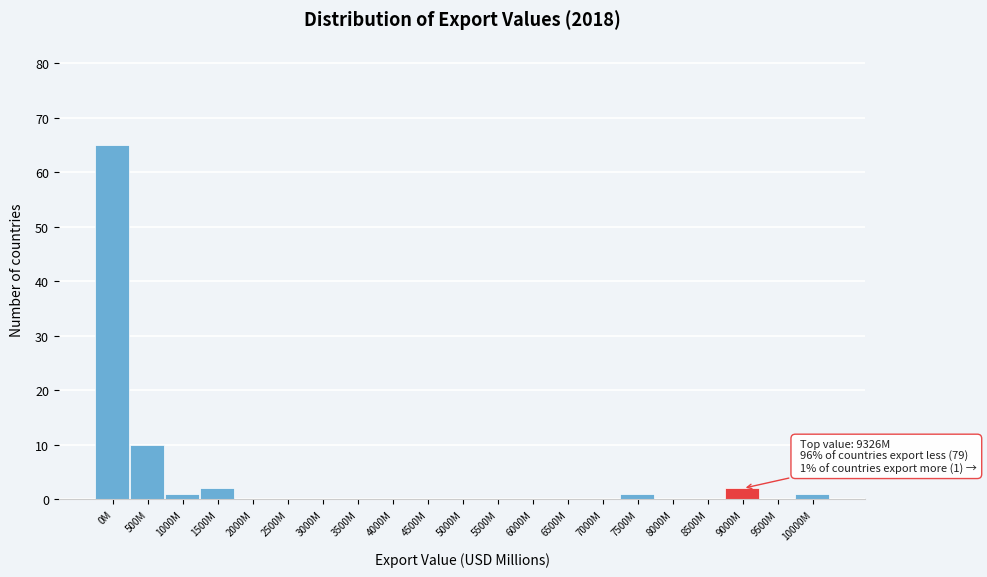

Reading left to right, transcribe all the data shown in this chart.

0M=65	500M=10	1000M=1	1500M=2	2000M=0	2500M=0	3000M=0	3500M=0	4000M=0	4500M=0	5000M=0	5500M=0	6000M=0	6500M=0	7000M=0	7500M=1	8000M=0	8500M=0	9000M=2	9500M=0	10000M=1